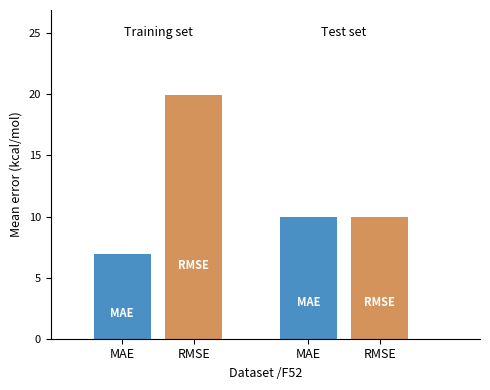

Which series has the widest spread of values?

RMSE